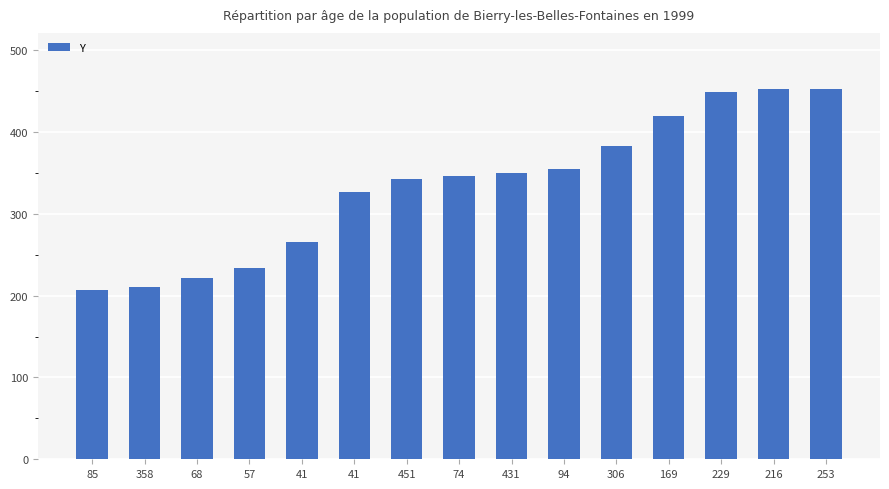

Count the number of data series in this chart.

1